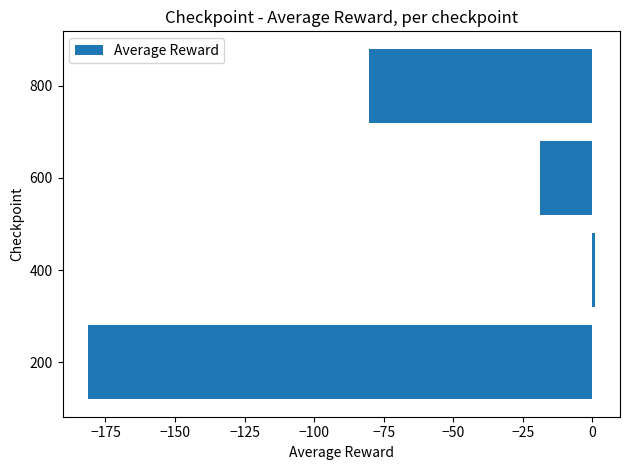

What is the difference between the values at 600 and 200?

162.5